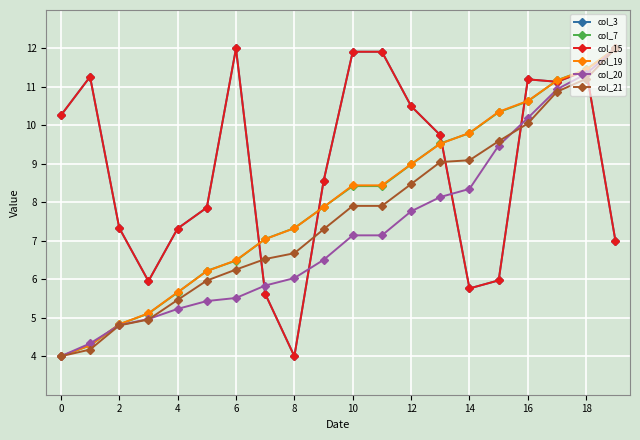

Reading left to right, transcribe all the data shown in this chart.

col_3: 10.3	11.3	7.3	6.0	7.3	7.9	12.0	5.6	4.0	8.5	11.9	11.9	10.5	9.7	5.8	6.0	11.2	11.1	11.4	7.0
col_7: 4.0	4.3	4.8	5.1	5.7	6.2	6.5	7.0	7.3	7.9	8.4	8.4	9.0	9.5	9.8	10.3	10.6	11.2	11.5	12.0
col_15: 10.3	11.3	7.3	6.0	7.3	7.9	12.0	5.6	4.0	8.5	11.9	11.9	10.5	9.7	5.8	6.0	11.2	11.1	11.4	7.0
col_19: 4.0	4.3	4.8	5.1	5.7	6.2	6.5	7.0	7.3	7.9	8.4	8.4	9.0	9.5	9.8	10.4	10.6	11.2	11.5	12.0
col_20: 4.0	4.3	4.8	5.0	5.2	5.4	5.5	5.8	6.0	6.5	7.1	7.1	7.8	8.1	8.3	9.5	10.2	10.9	11.3	12.0
col_21: 4.0	4.2	4.8	5.0	5.5	6.0	6.3	6.5	6.7	7.3	7.9	7.9	8.5	9.0	9.1	9.6	10.1	10.9	11.2	12.0